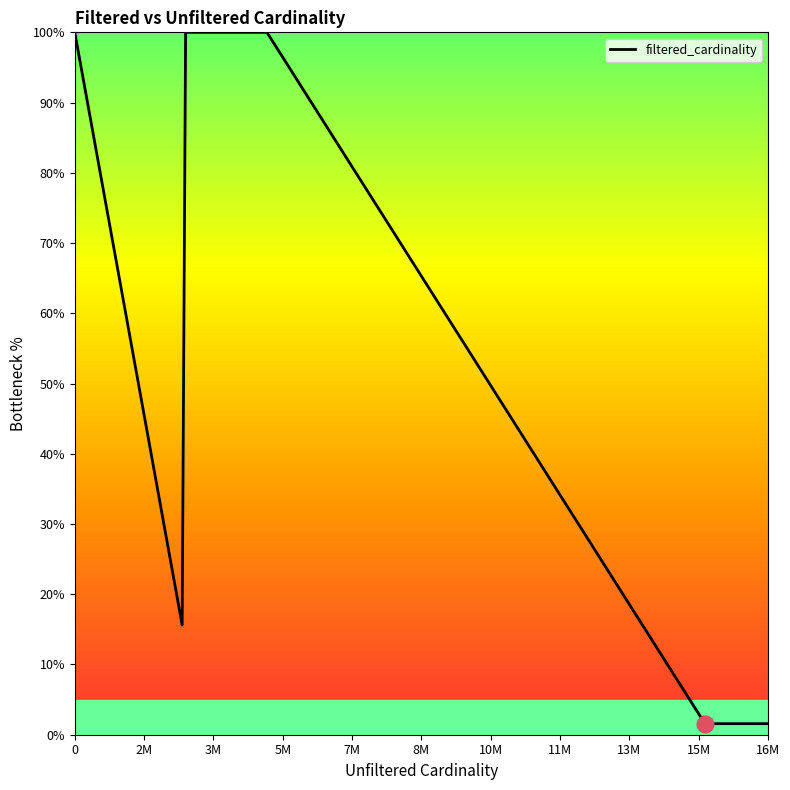

What is the maximum value shown in the chart?

100.0